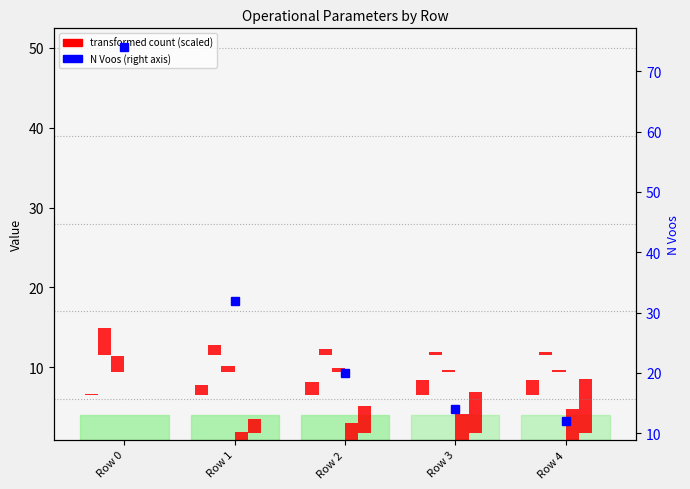

What value does the data have at Row 4?

1.9